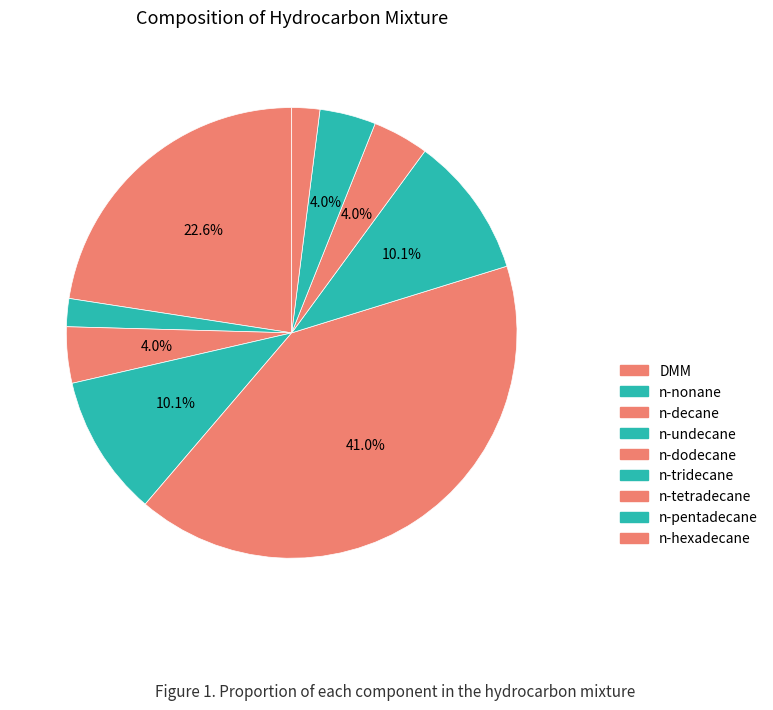

Rank the categories by value from highest to lowest.

n-dodecane, DMM, n-undecane, n-tridecane, n-decane, n-tetradecane, n-pentadecane, n-nonane, n-hexadecane